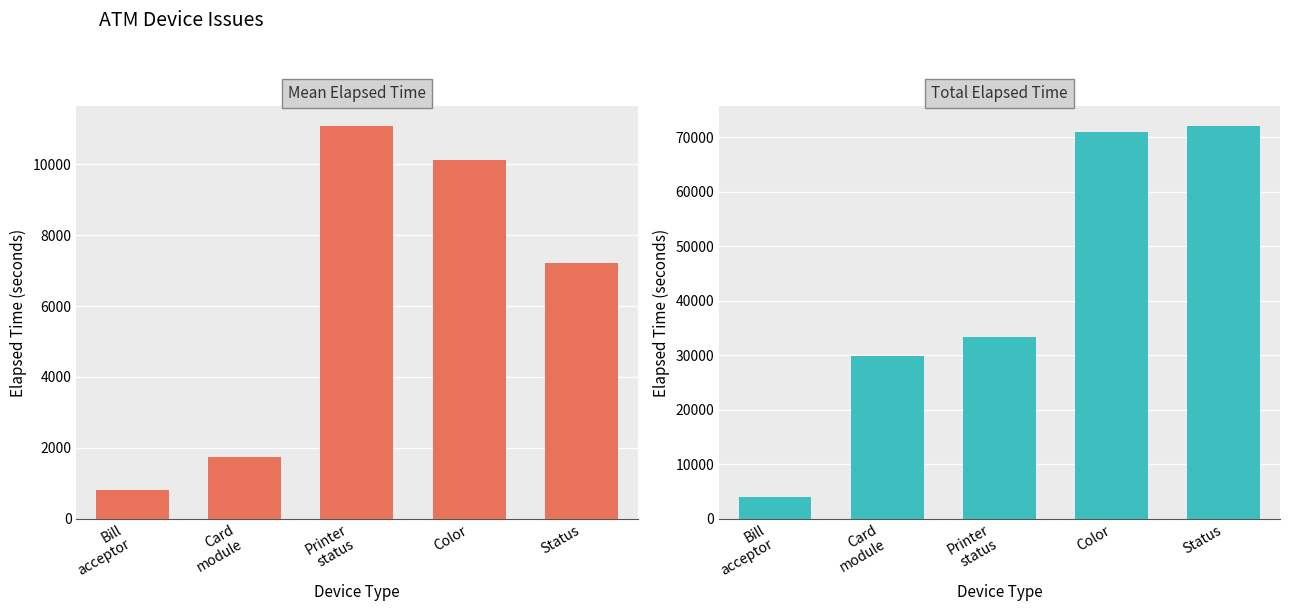

What position from the right is Printer
status?

3